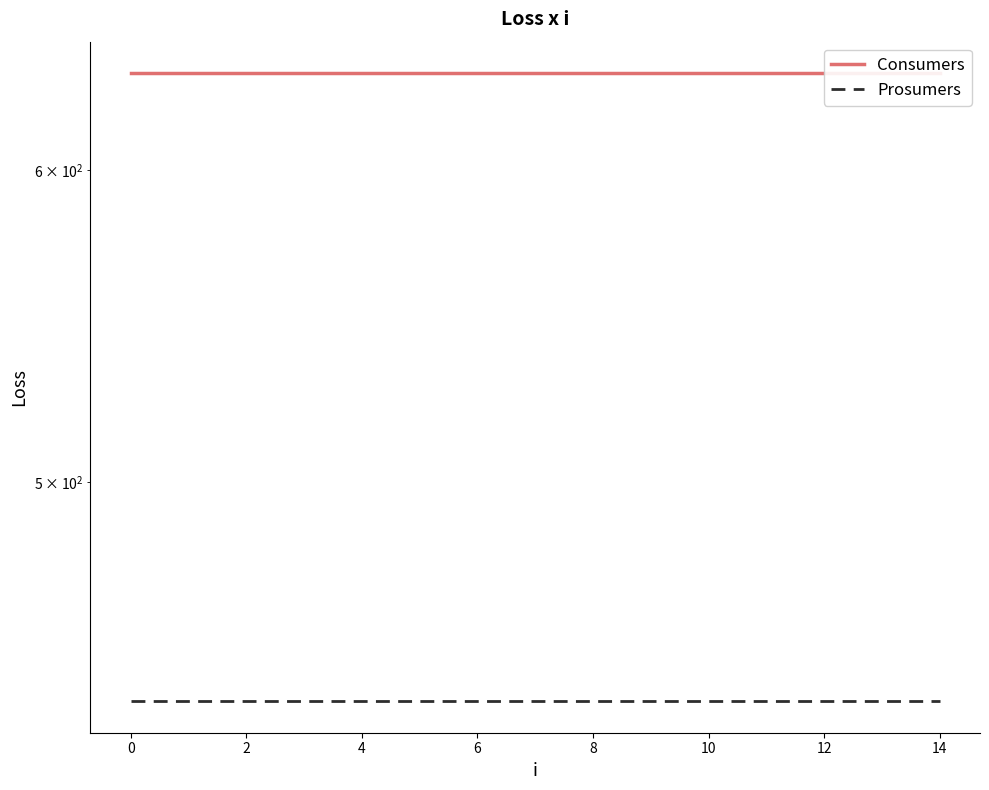

Is it true that Consumers equals 146 at 8?

False